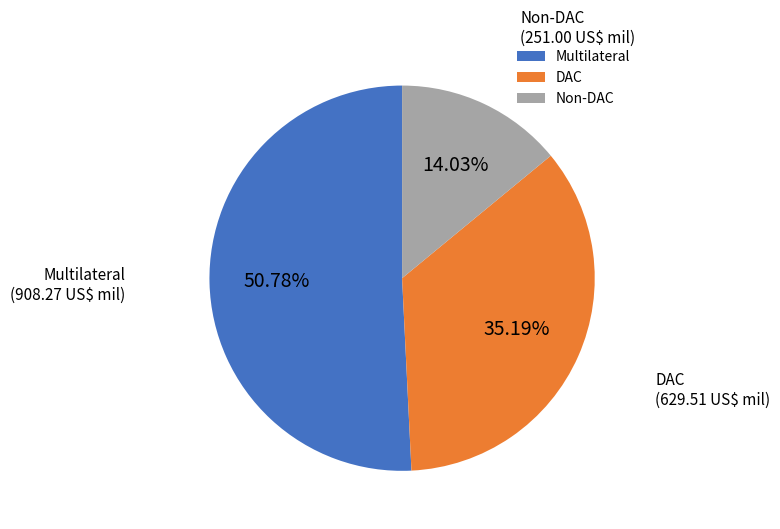

What is the total percentage of Non-DAC and DAC?

49.2%